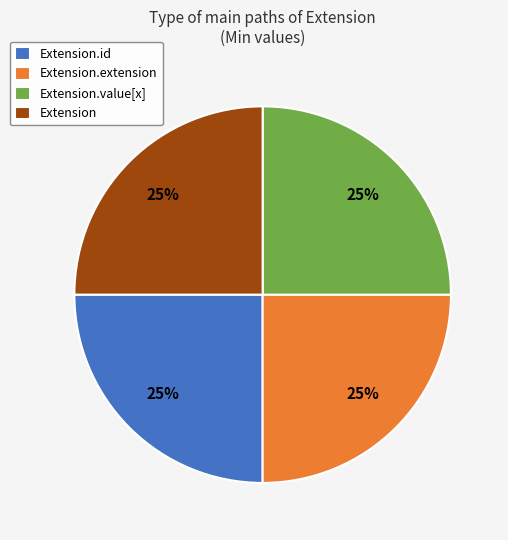

To the nearest percent, what is the average slice percentage?

25%